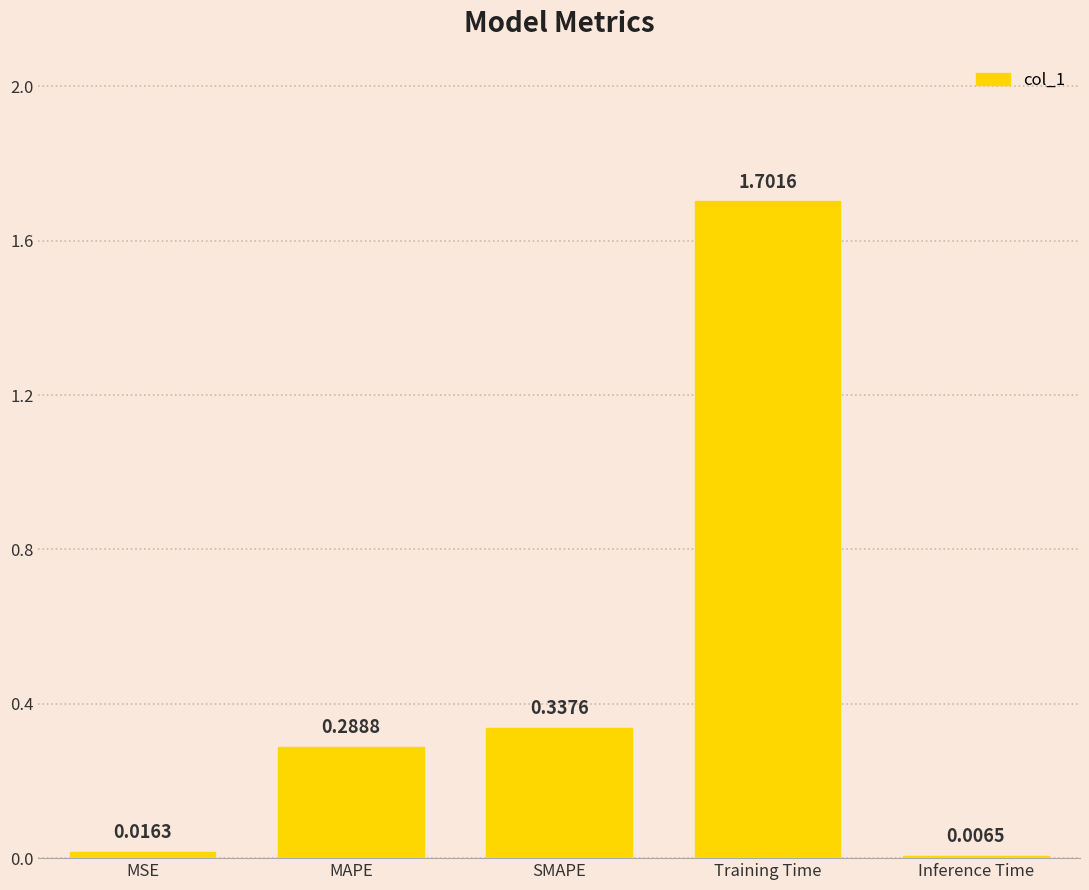

Does the chart contain stacked bars?

No